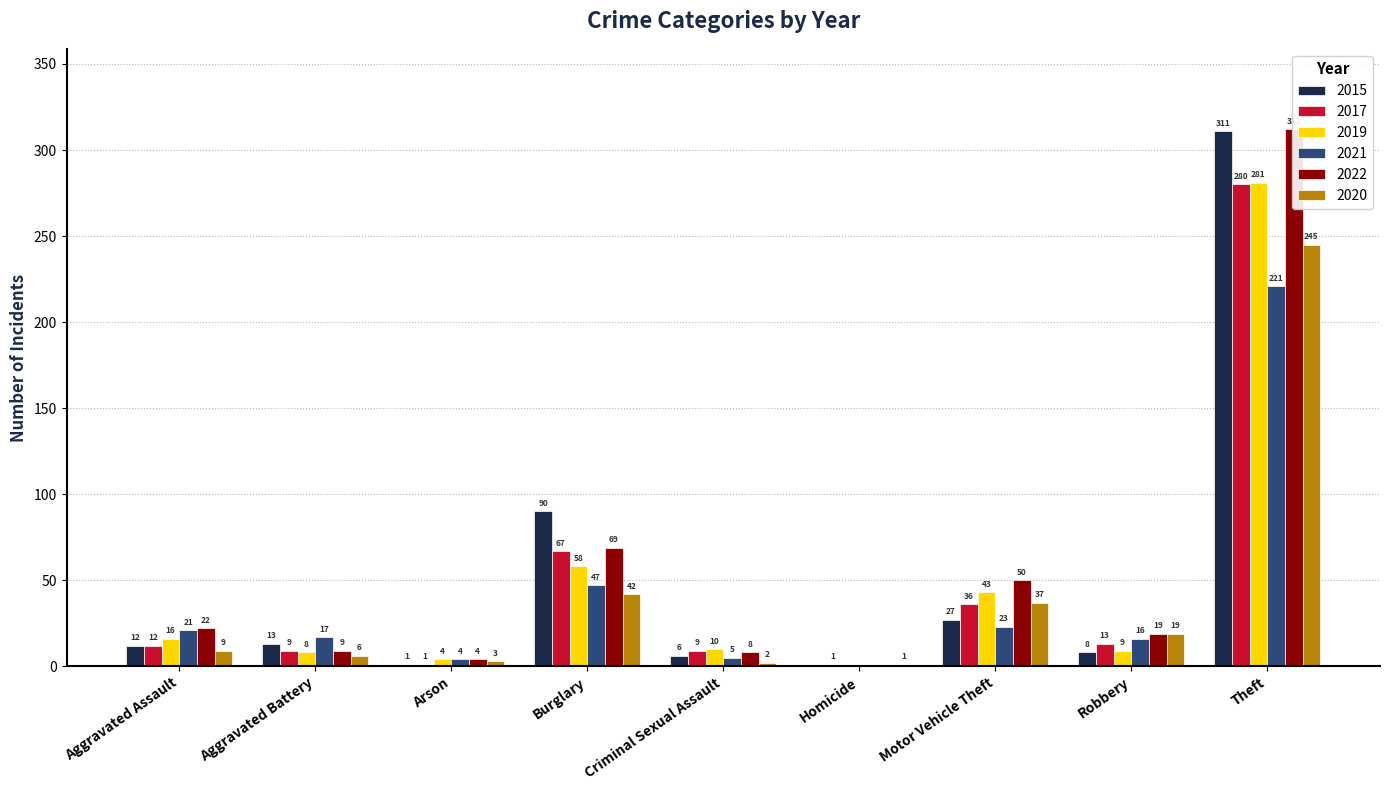

Read the 2015 value at Robbery.

8